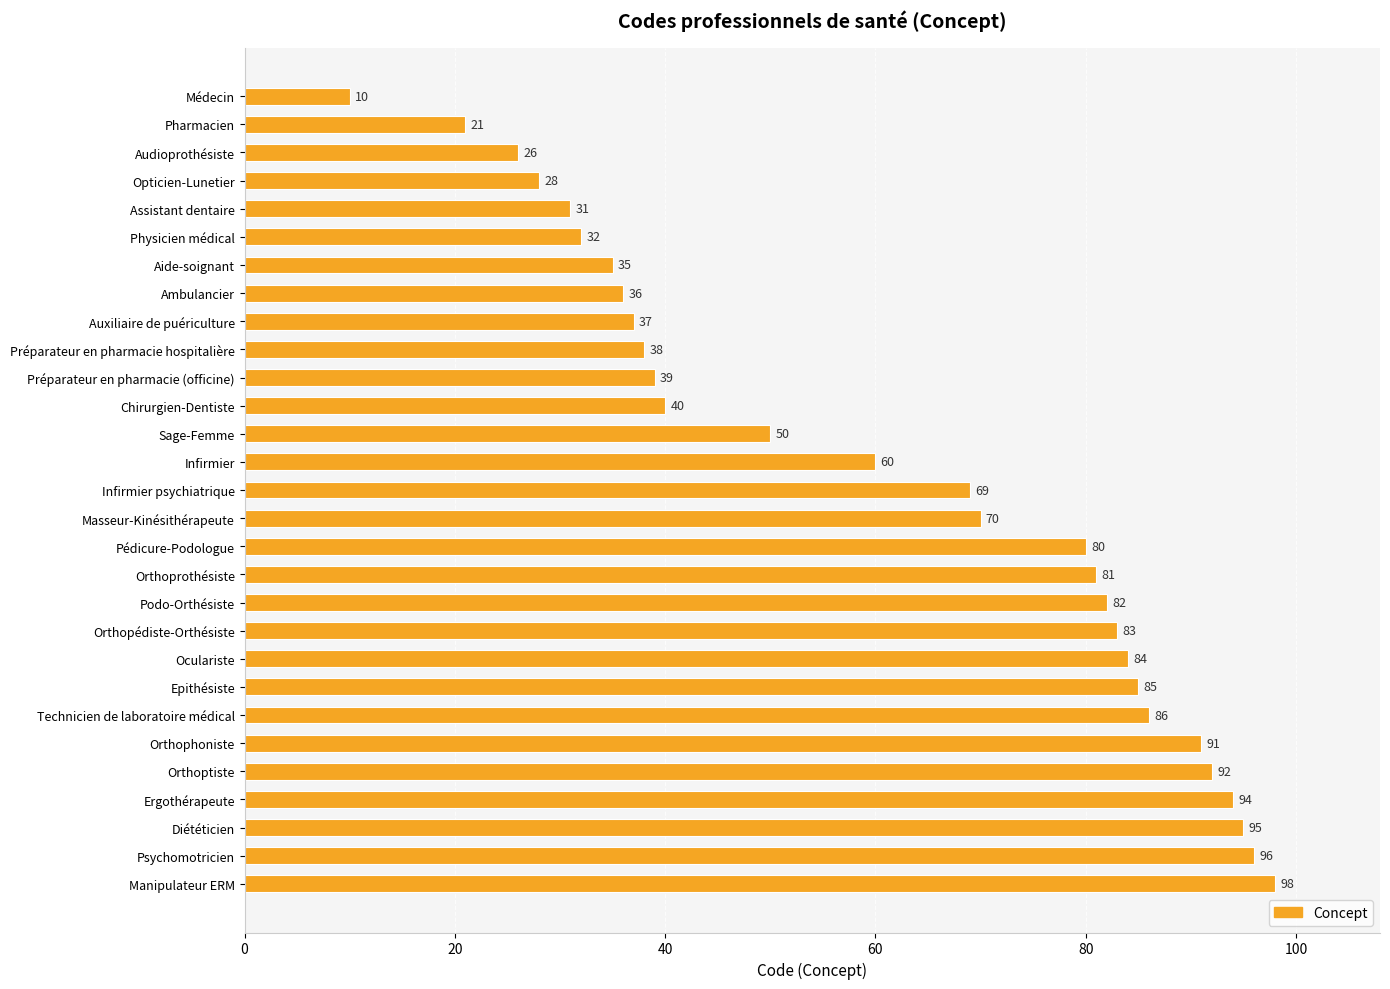

At which label is the value closest to 54?

Sage-Femme